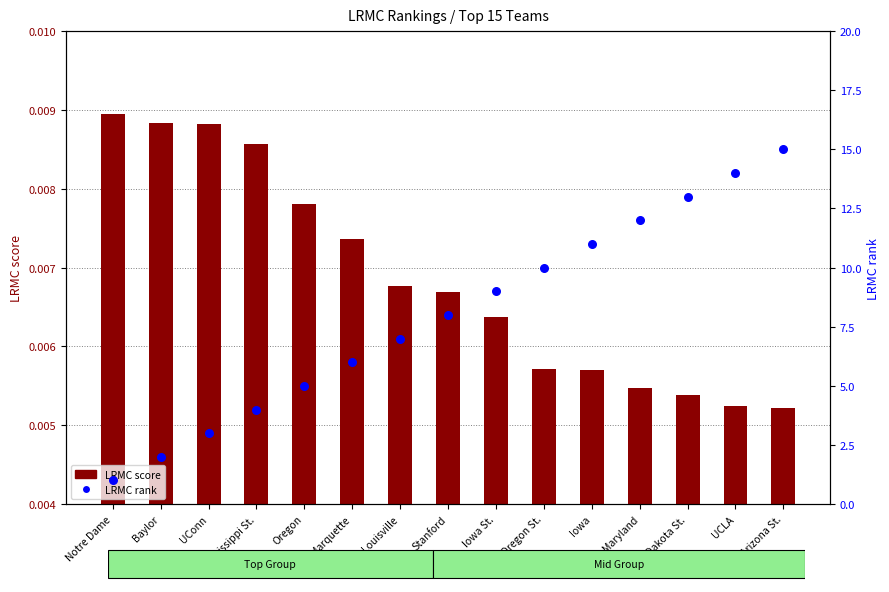

Which series reaches the maximum Y coordinate?

LRMC rank